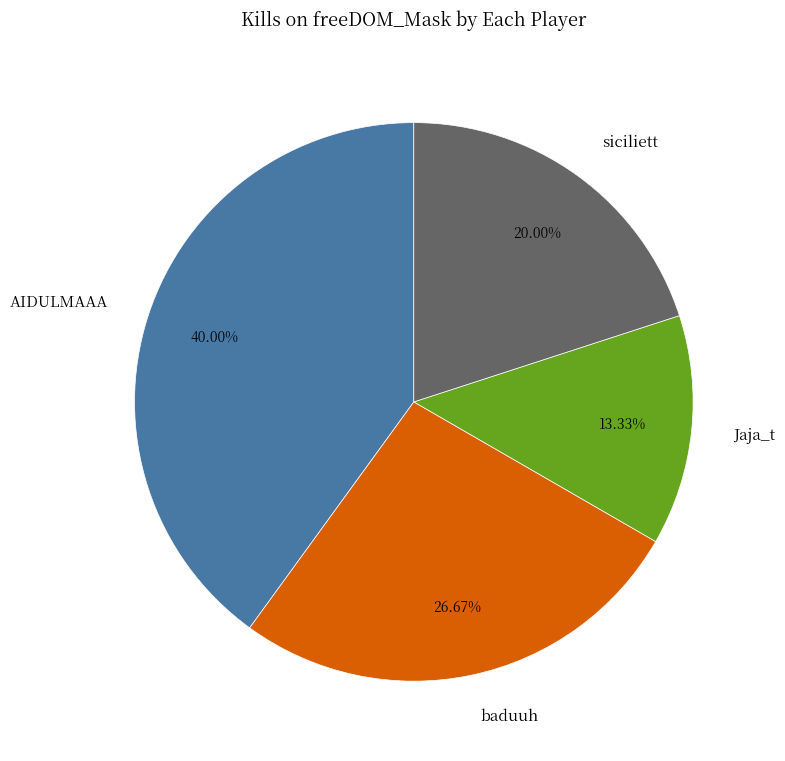

Which has a higher value, baduuh or AIDULMAAA?

AIDULMAAA